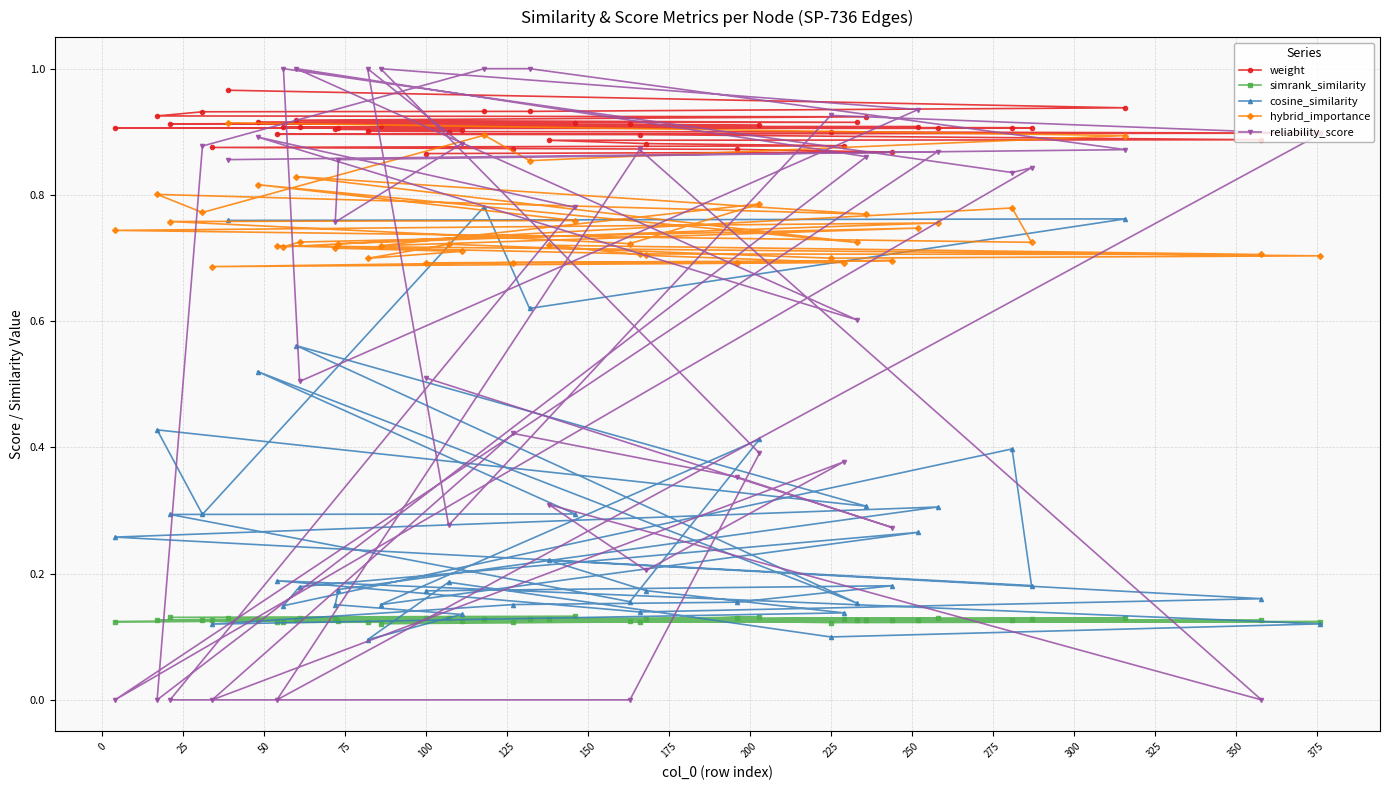

What is the difference between the maximum and second lowest values in the cosine_similarity series?

0.7